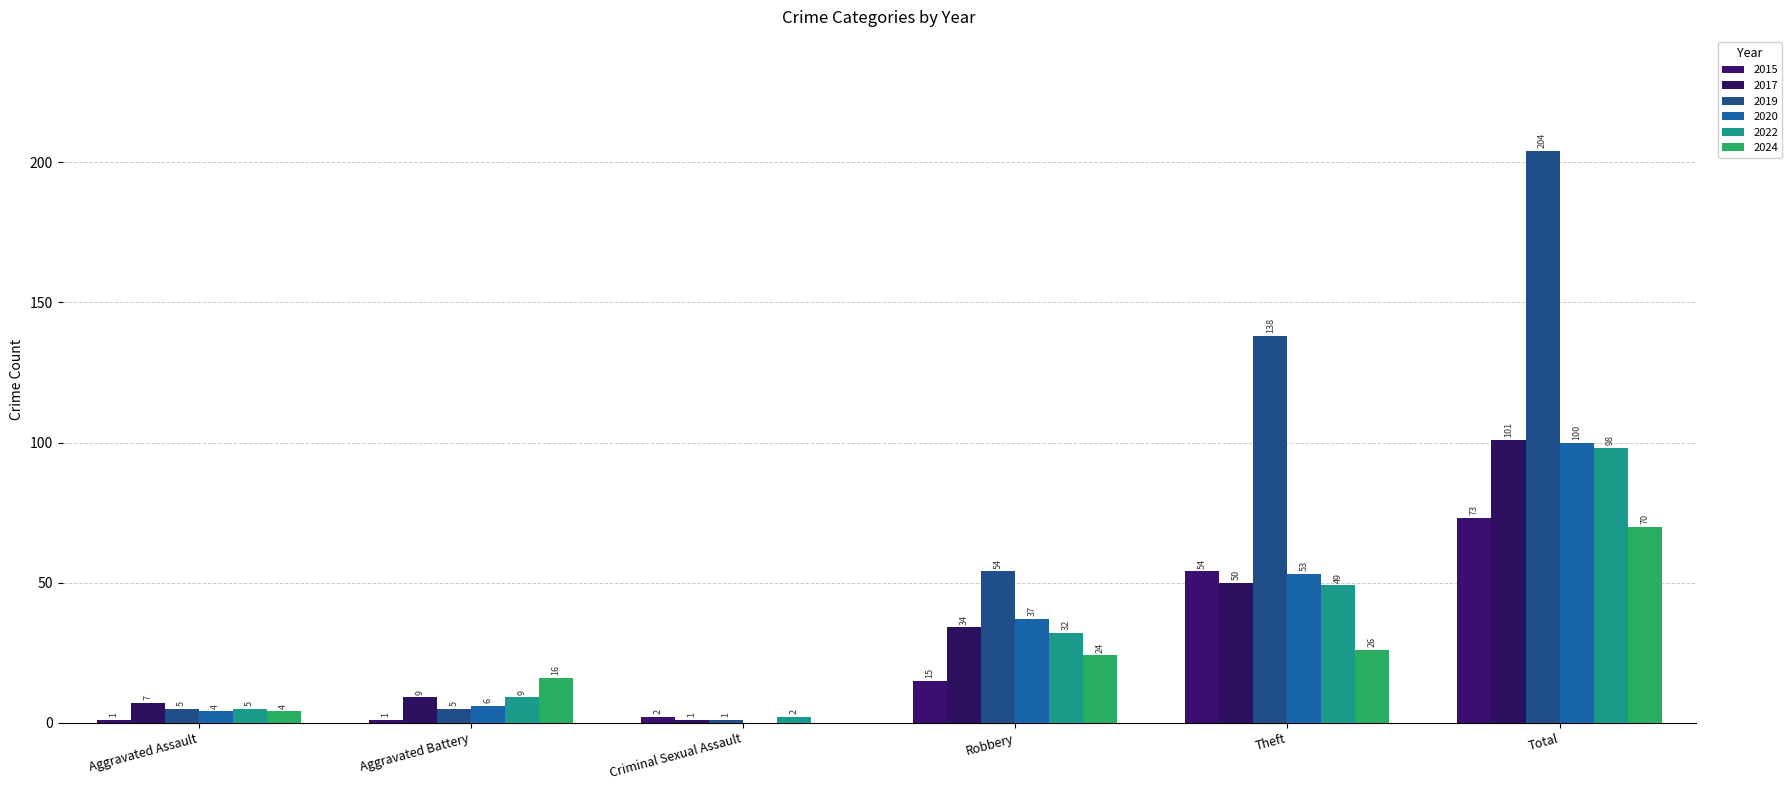

Between Aggravated Battery and Criminal Sexual Assault, which series saw the biggest shift?

2024